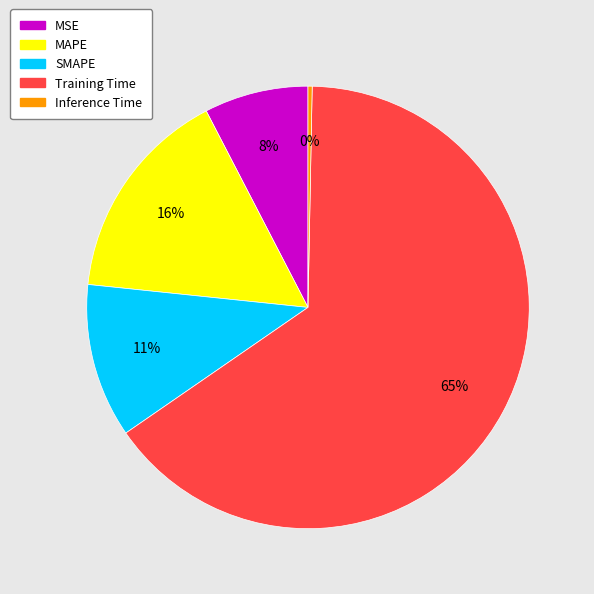

Between SMAPE and MAPE, which is larger?

MAPE